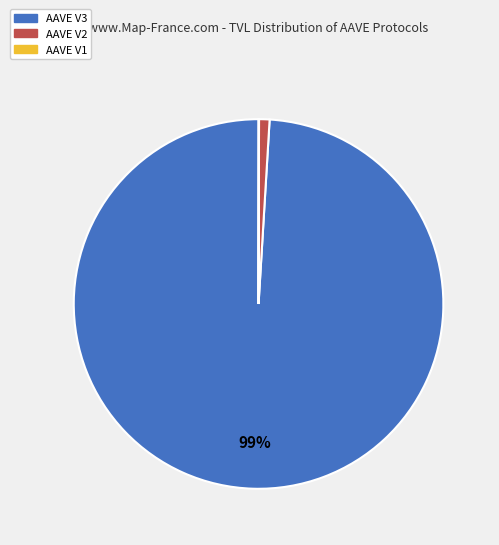

Does AAVE V2 represent more than half of the total?

No